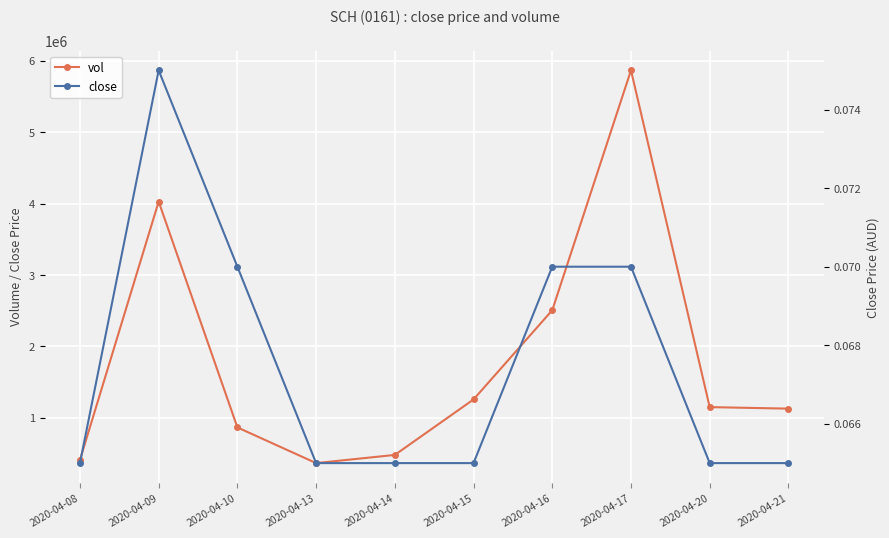

Reading left to right, transcribe all the data shown in this chart.

vol: 409000.0	4028600.0	865100.0	365100.0	479600.0	1256900.0	2507100.0	5867800.0	1149400.0	1128200.0
close: 0.1	0.1	0.1	0.1	0.1	0.1	0.1	0.1	0.1	0.1